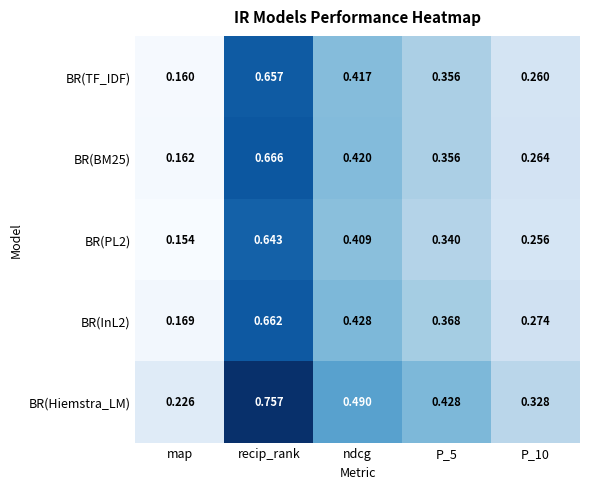

Which series changed the most between map and P_5?

BR(Hiemstra_LM)